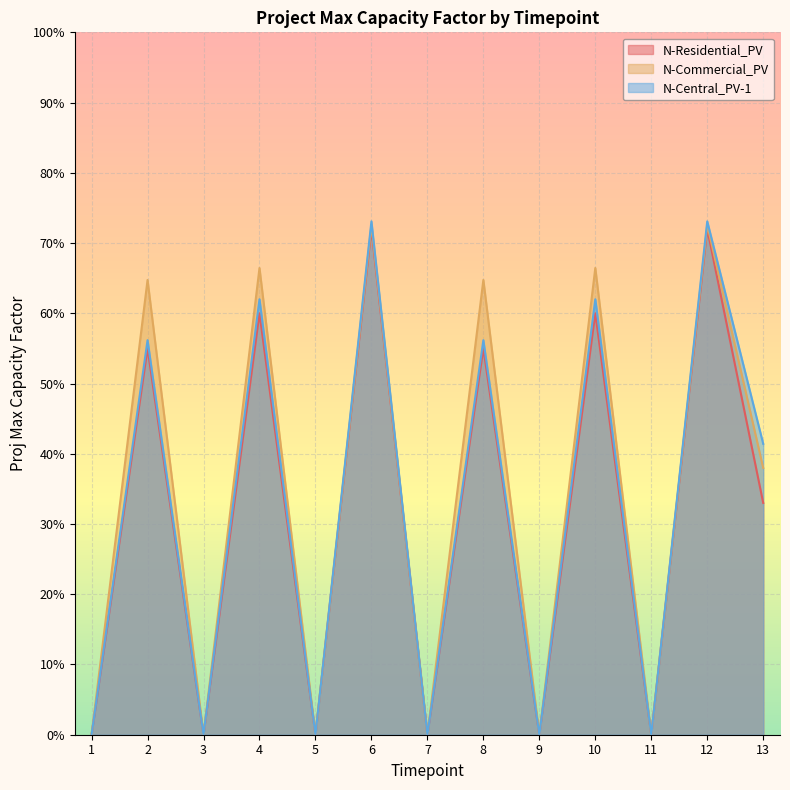

Reading left to right, list all the values displayed in this chart.

N-Residential_PV: 0.0	0.6	0.0	0.6	0.0	0.7	0.0	0.6	0.0	0.6	0.0	0.7	0.3
N-Commercial_PV: 0.0	0.6	0.0	0.7	0.0	0.7	0.0	0.6	0.0	0.7	0.0	0.7	0.4
N-Central_PV-1: 0.0	0.6	0.0	0.6	0.0	0.7	0.0	0.6	0.0	0.6	0.0	0.7	0.4